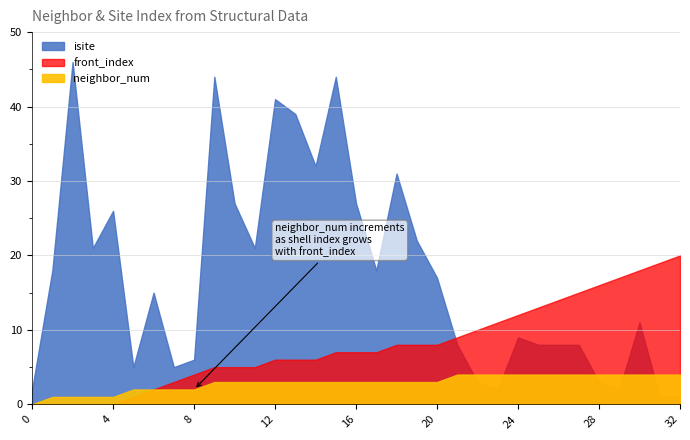

True or false: front_index has more than 0 interior local peaks.

False